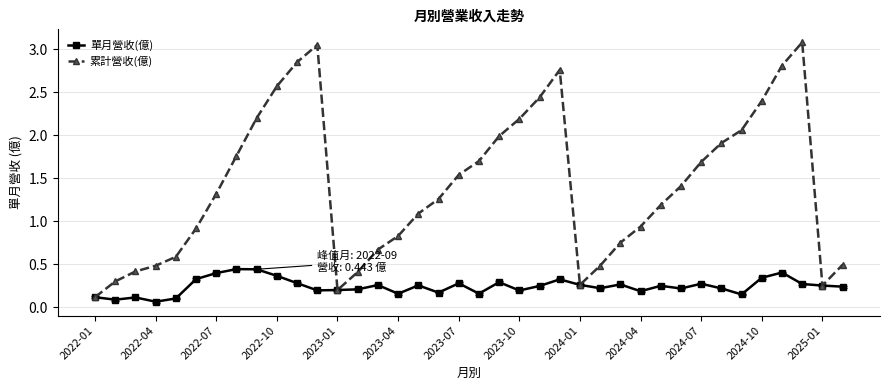

Rank the series by their average value, from lowest to highest.

單月營收(億), 累計營收(億)